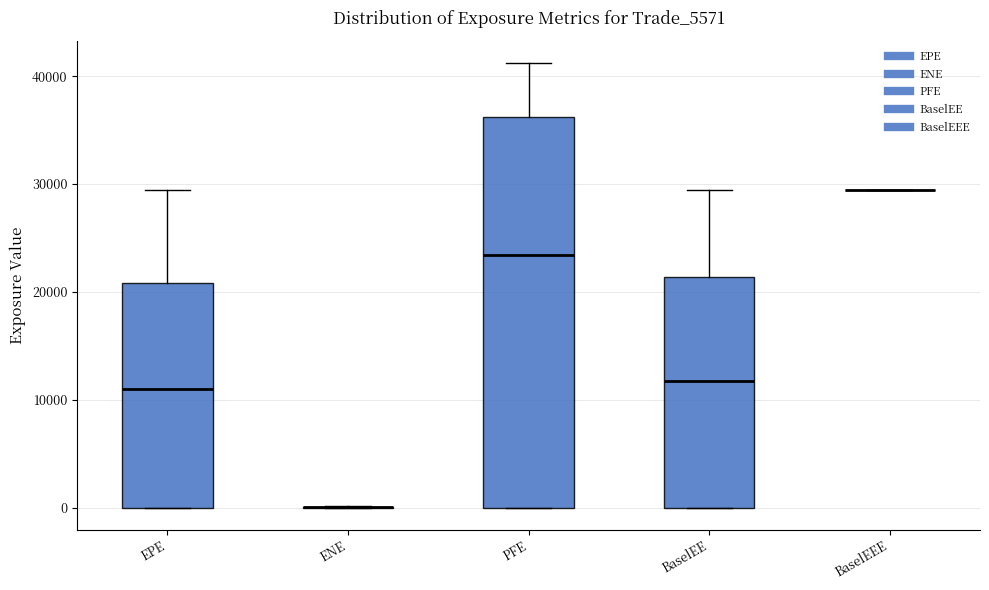

Reading left to right, transcribe this box plot: for each box, give where its median line is, the range the box spans, and where its two whiskers end, as read against the y-axis. The values are not printed on the chart, so give them approximately, as read against the axis.

EPE: median 11000, box 0 to 21000, whiskers 0 to 29000
ENE: box collapsed to a line at 0, whiskers 0 to 0
PFE: median 23000, box 0 to 36000, whiskers 0 to 41000
BaselEE: median 12000, box 0 to 21000, whiskers 0 to 29000
BaselEEE: box collapsed to a line at 29000, whiskers 29000 to 29000